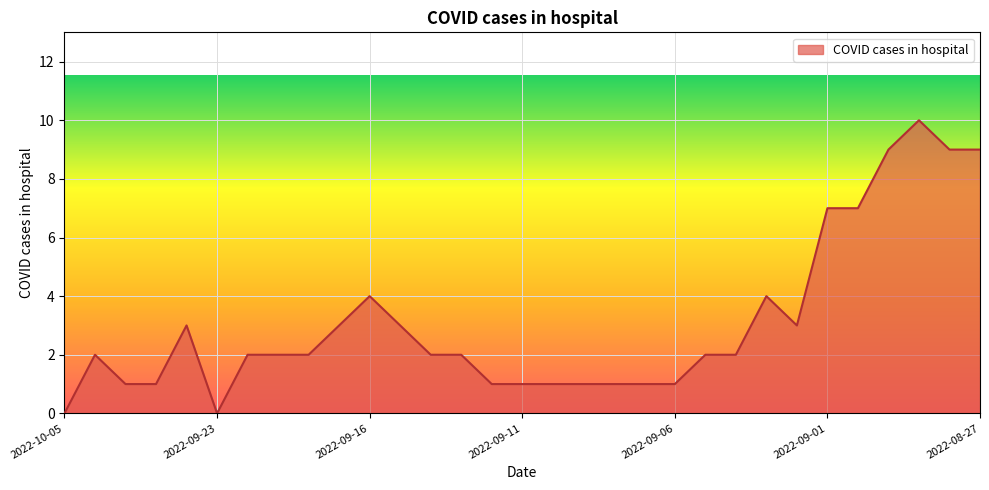

What is the difference between the maximum and minimum values?

10